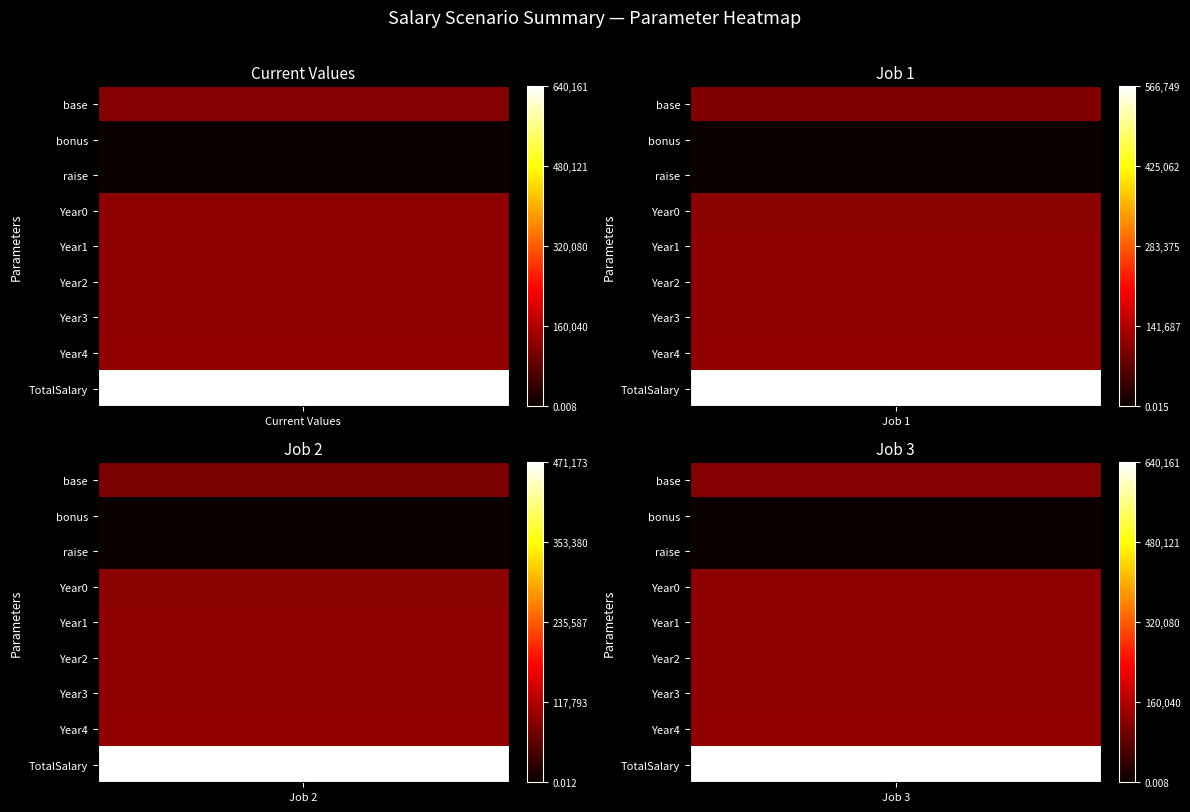

Is the value of bonus at 1 greater than the value of Year0 at 1?

No